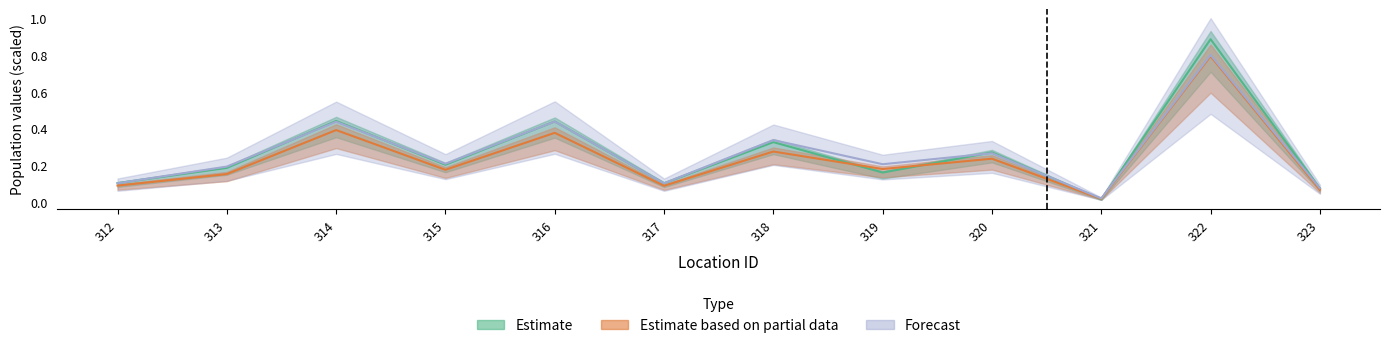

Where is the first local maximum for Estimate based on partial data?

314